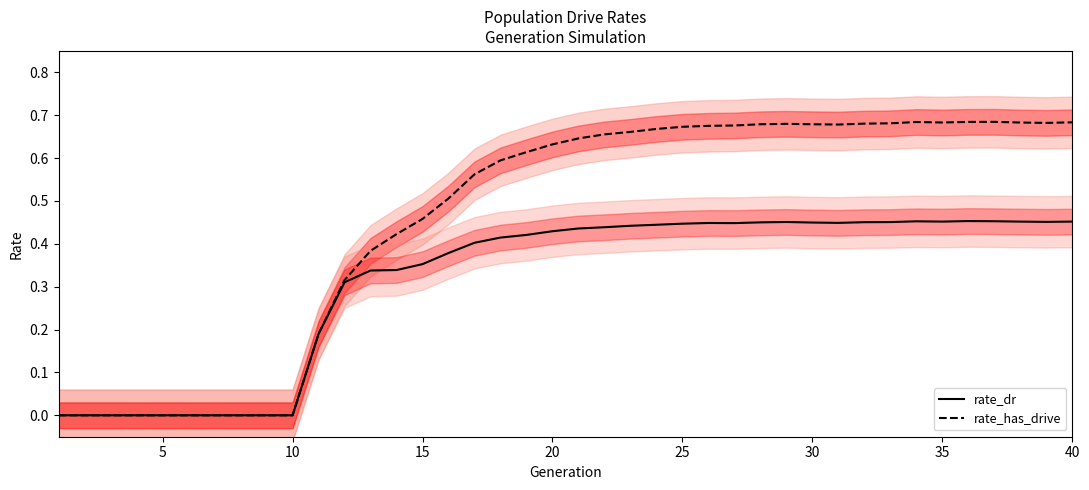

True or false: rate_has_drive and rate_dr cross at least once.

False